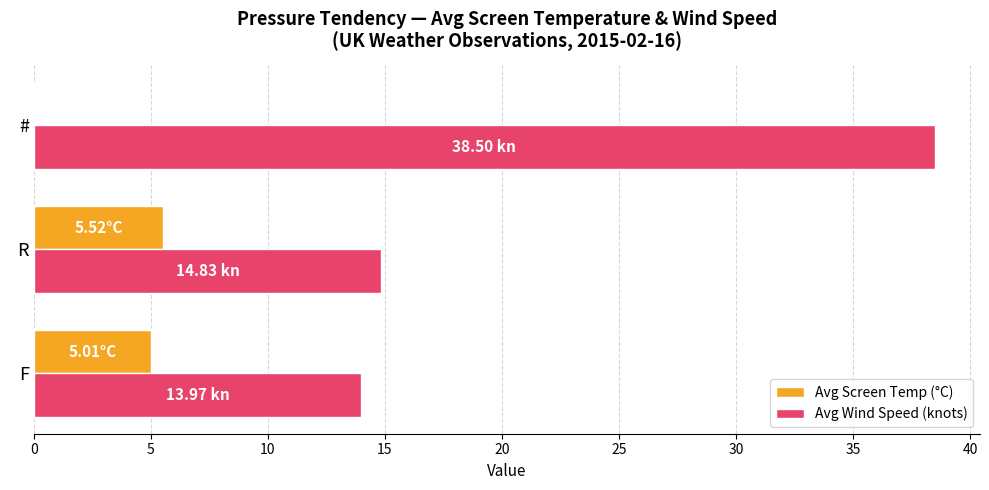

At which label is Avg Screen Temp (°C) closest to 2?

#